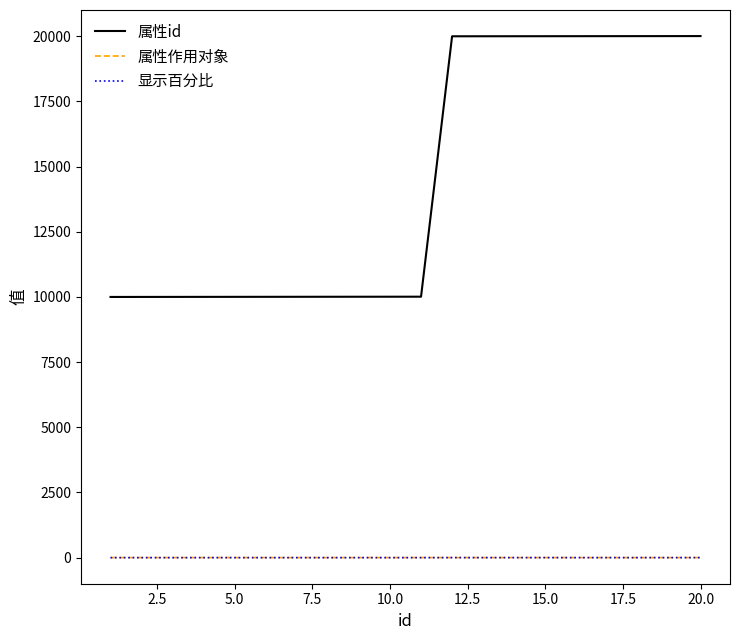

What are all the series names shown in the legend?

属性id, 属性作用对象, 显示百分比